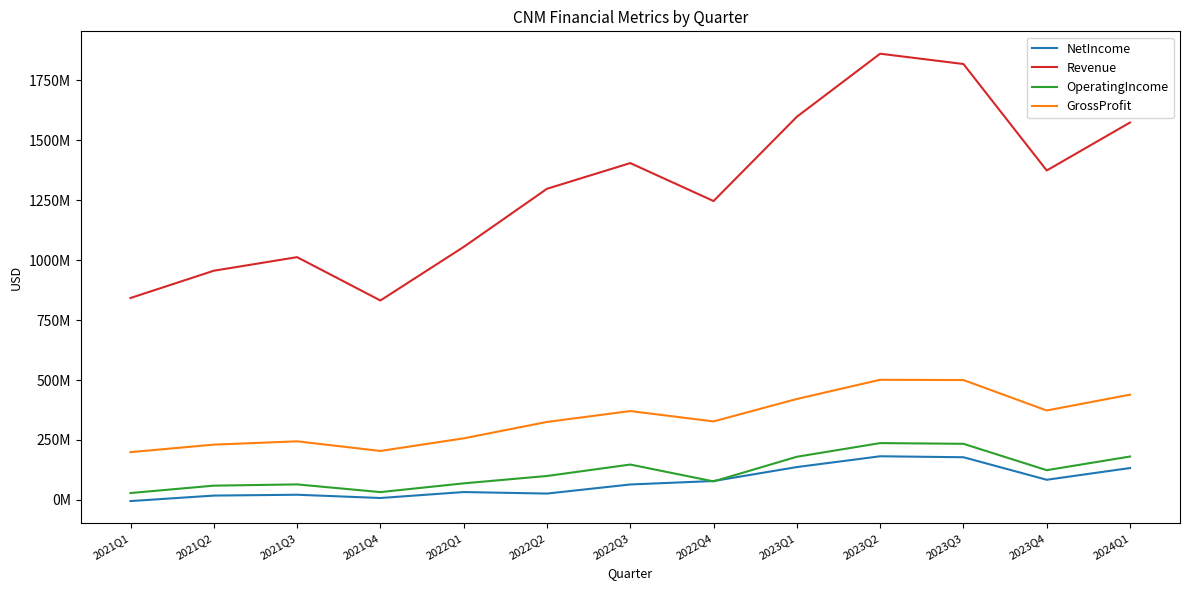

At which label does Revenue reach its minimum?

2021Q4